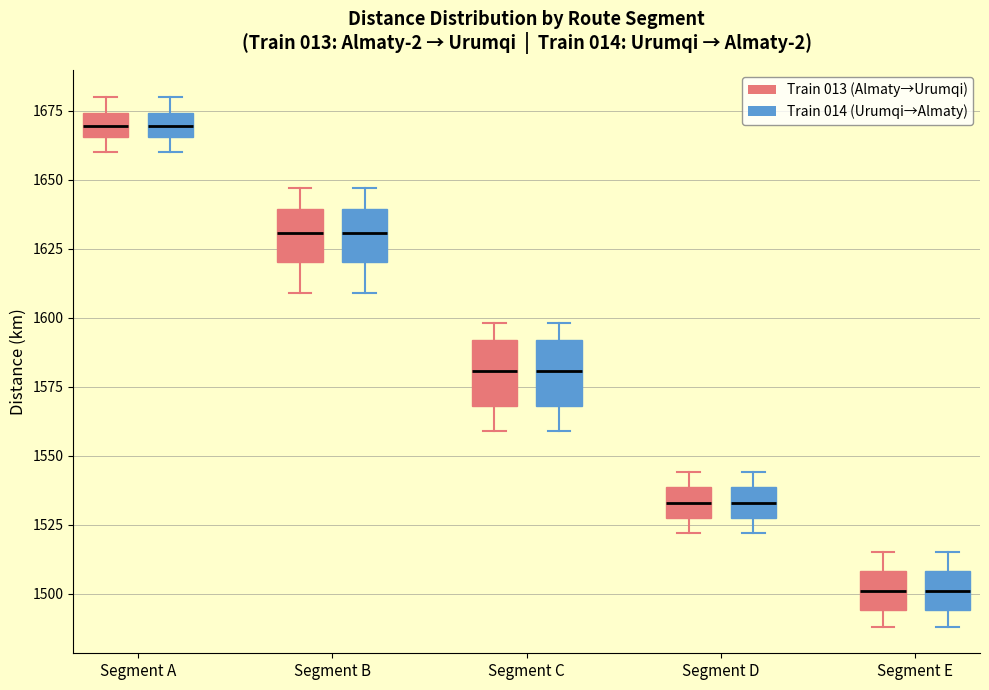

Where does the upper whisker of the box for Segment C (Train 014 (Urumqi→Almaty)) end on the y-axis? The values are not printed on the chart, so give them approximately, as read against the axis.

1600